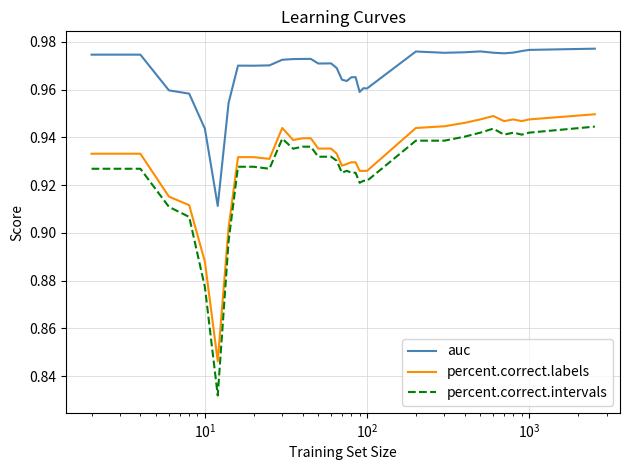

Which series has the largest total across all categories?

auc